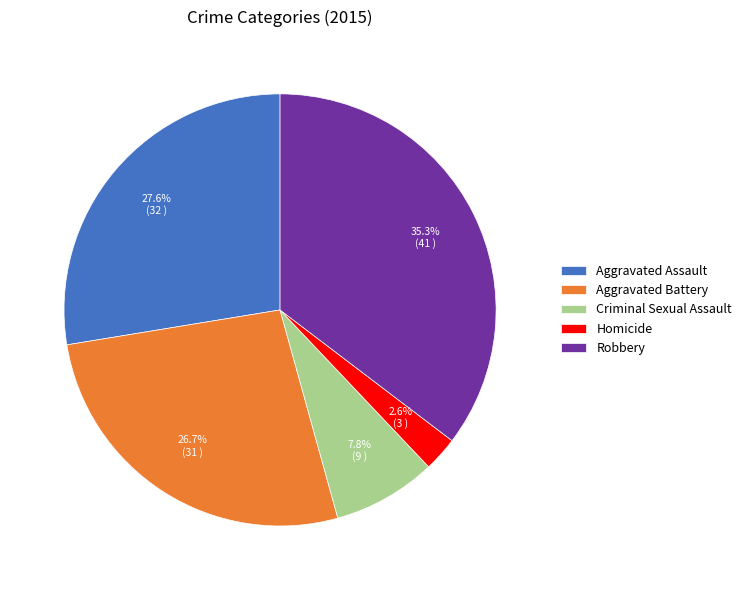

How many slices are in this pie chart?

5